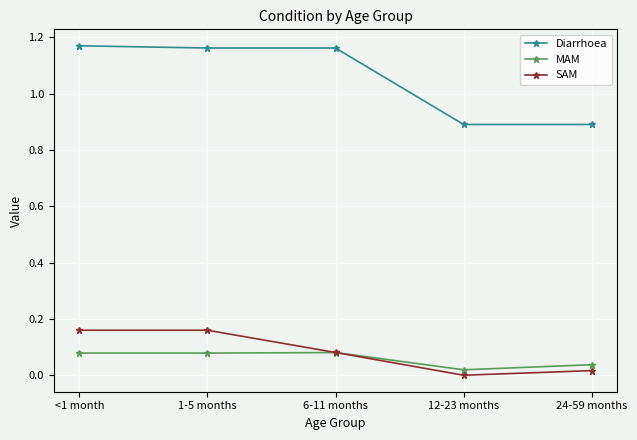

Is it true that MAM equals 0.0 at 12-23 months?

True